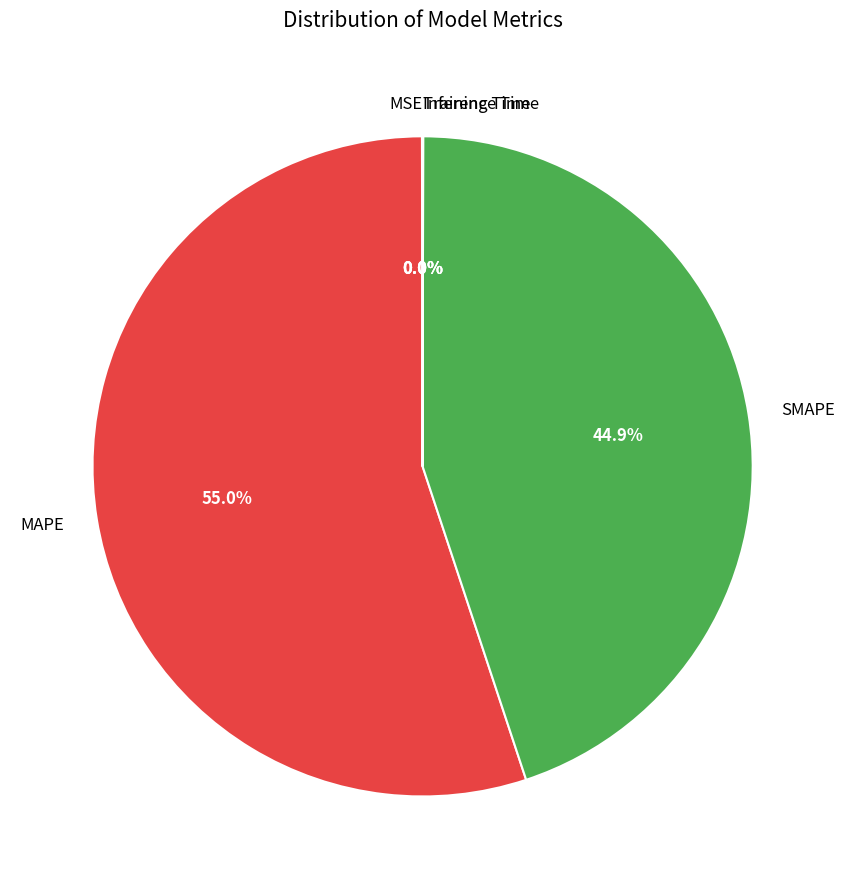

To the nearest percent, what is the difference between the largest and smallest slice percentages?

55%